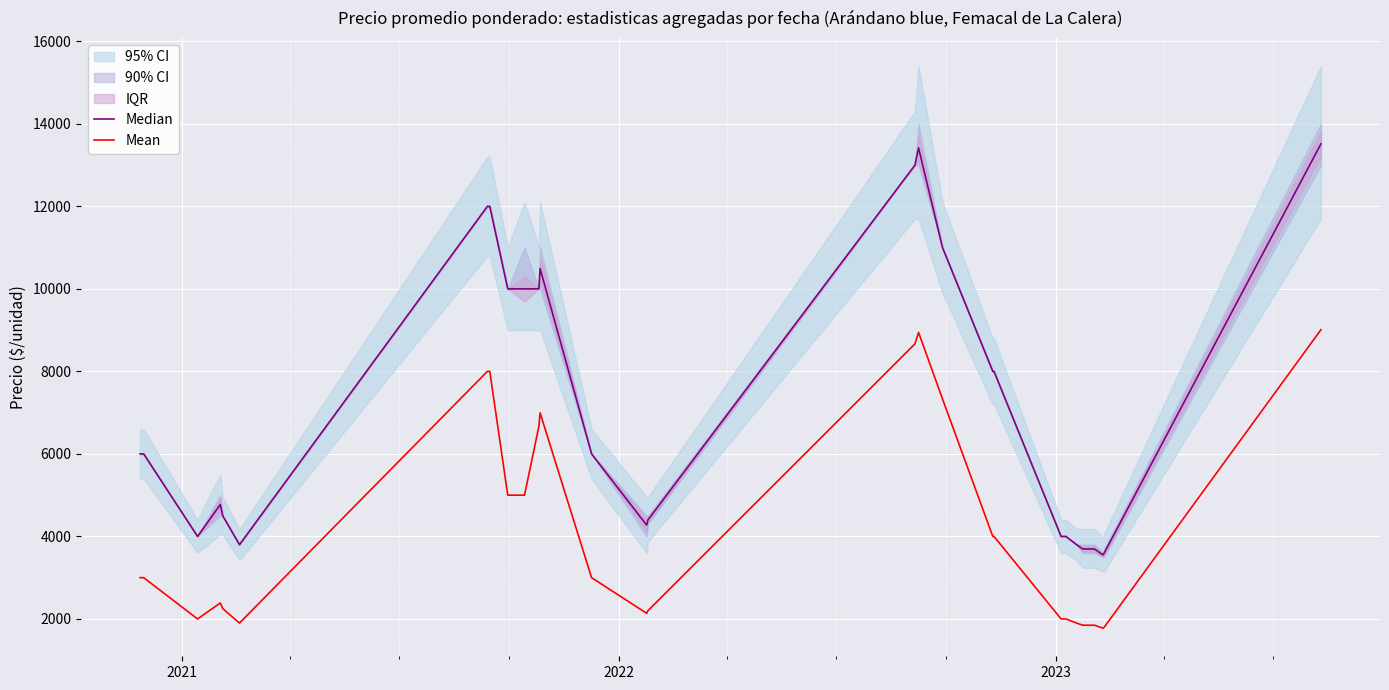

Is it true that Mean equals 1966 at 9?

False